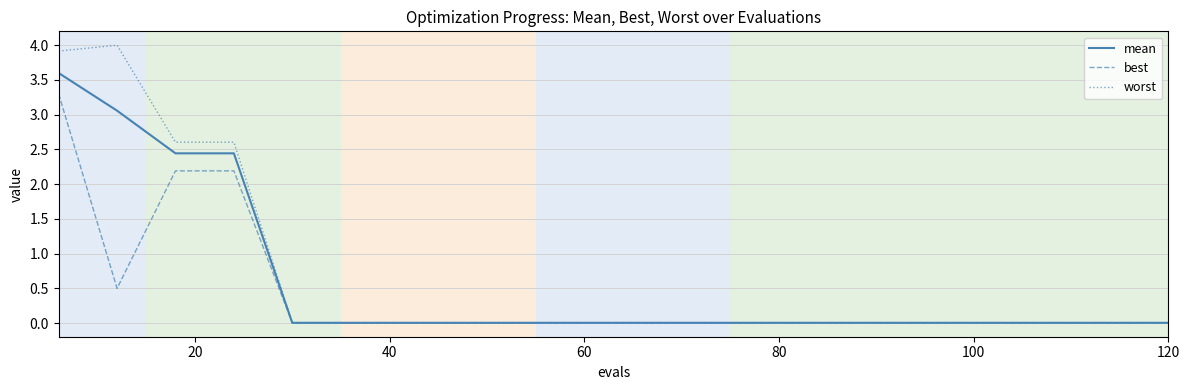

What is the maximum value shown in the chart?

4.0